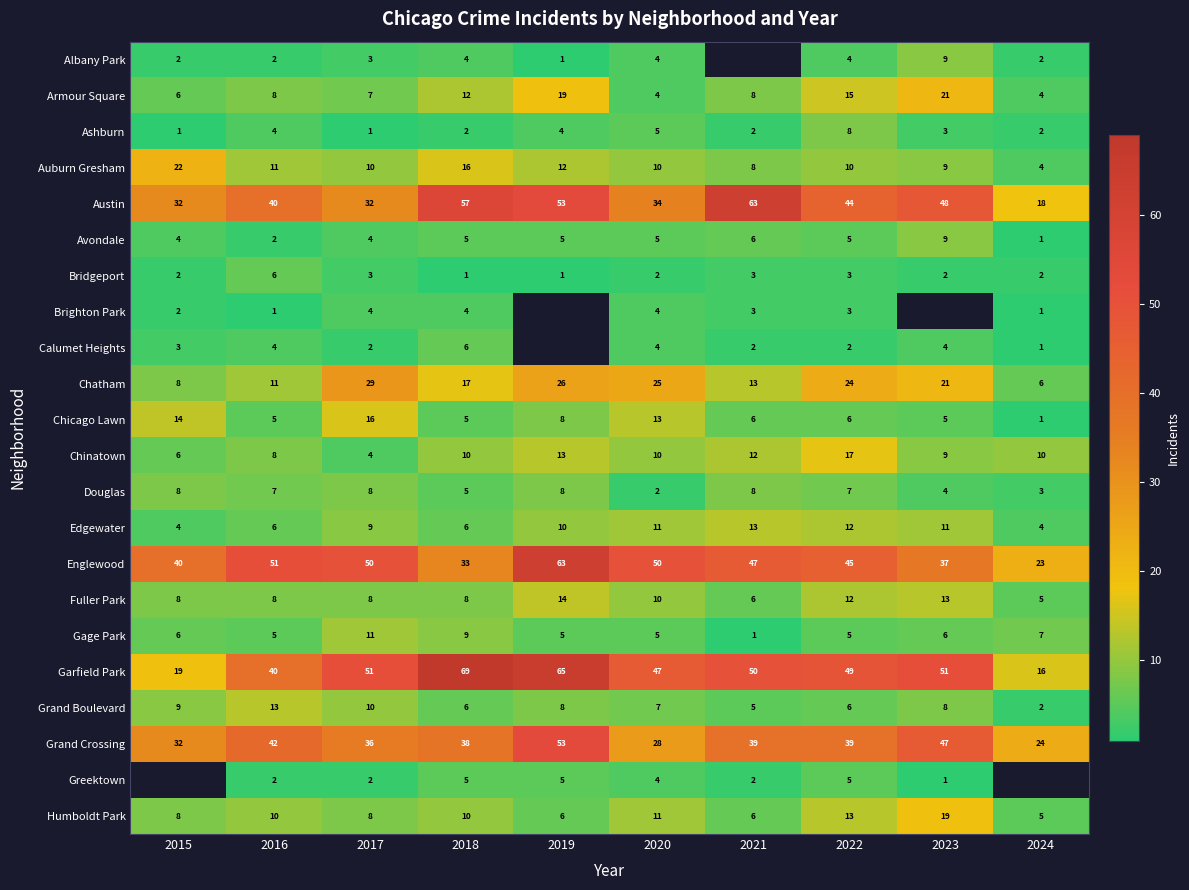

Which category has the highest value across all series?

2018